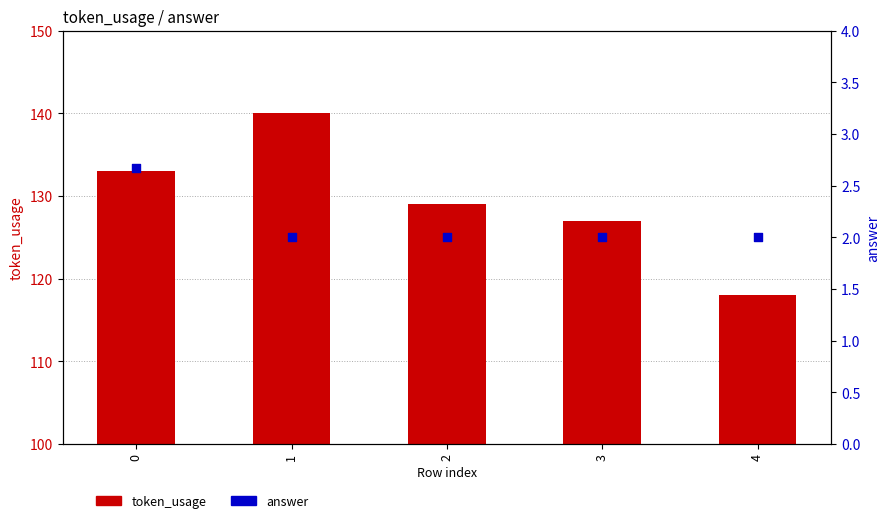

At which category is the sum across all series the highest?

1